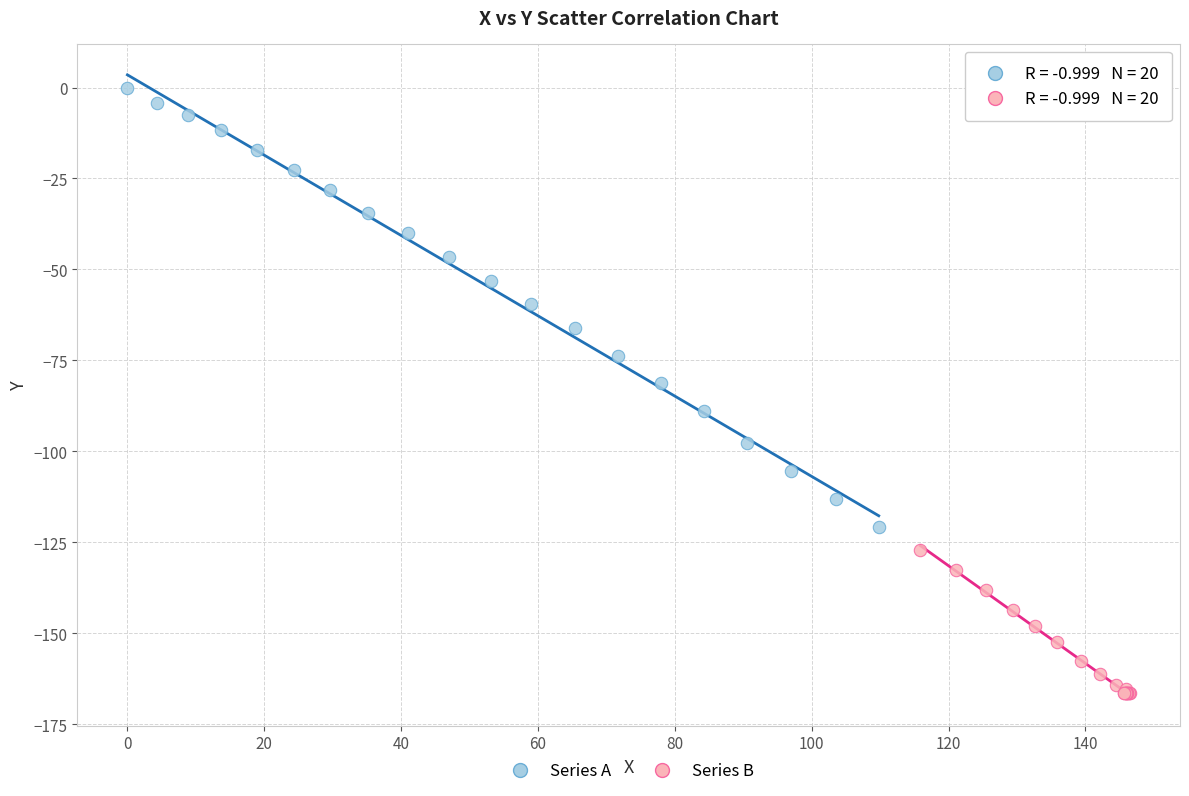

Which series has the widest spread of Y values?

Series A